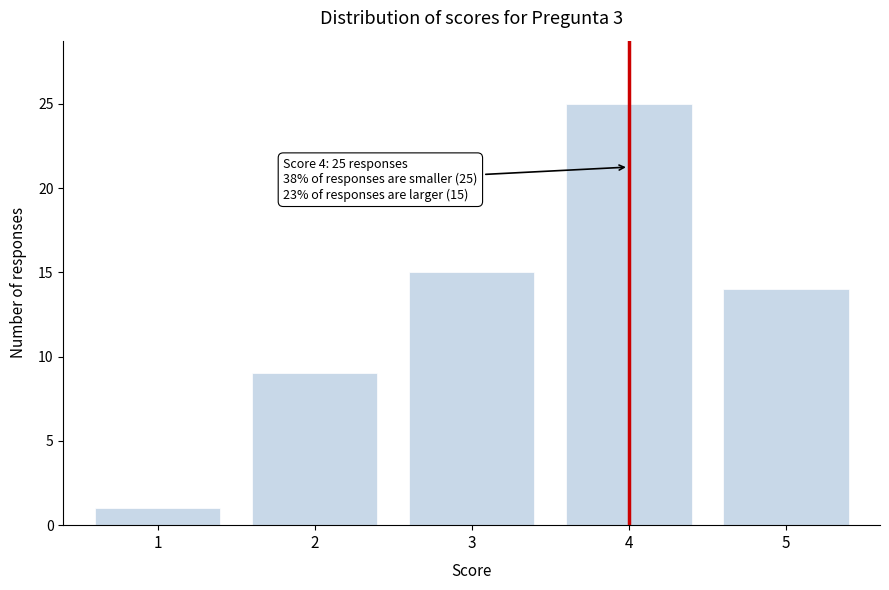

Reading left to right, transcribe all the data shown in this chart.

1=1	2=9	3=15	4=25	5=14